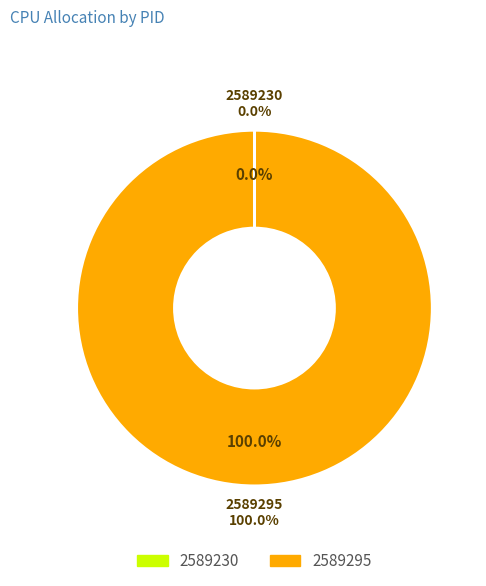

Which slice is the smallest?

2589230